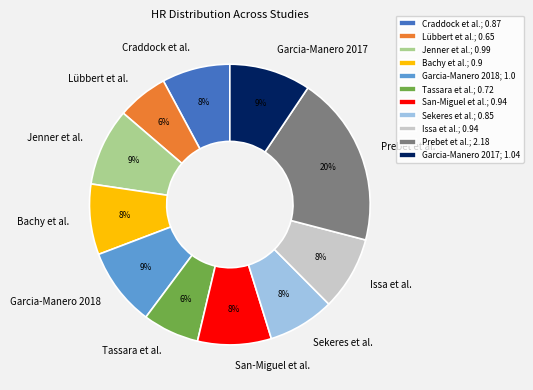

What percentage is the Jenner et al. slice, to the nearest percent?

9%